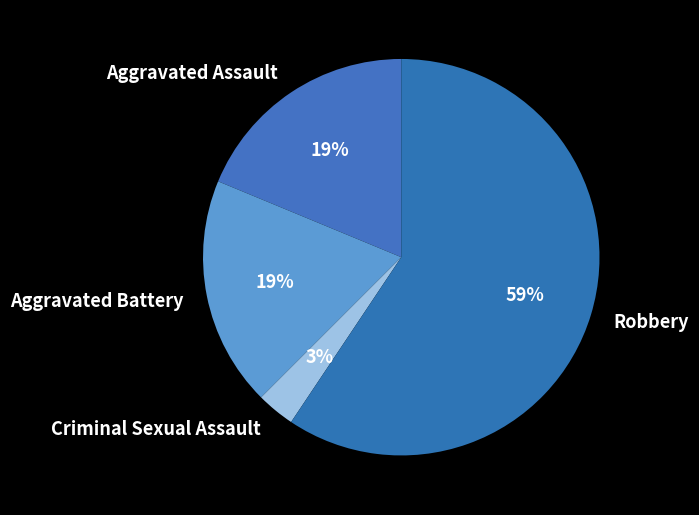

What percentage is the Aggravated Battery slice, to the nearest percent?

19%